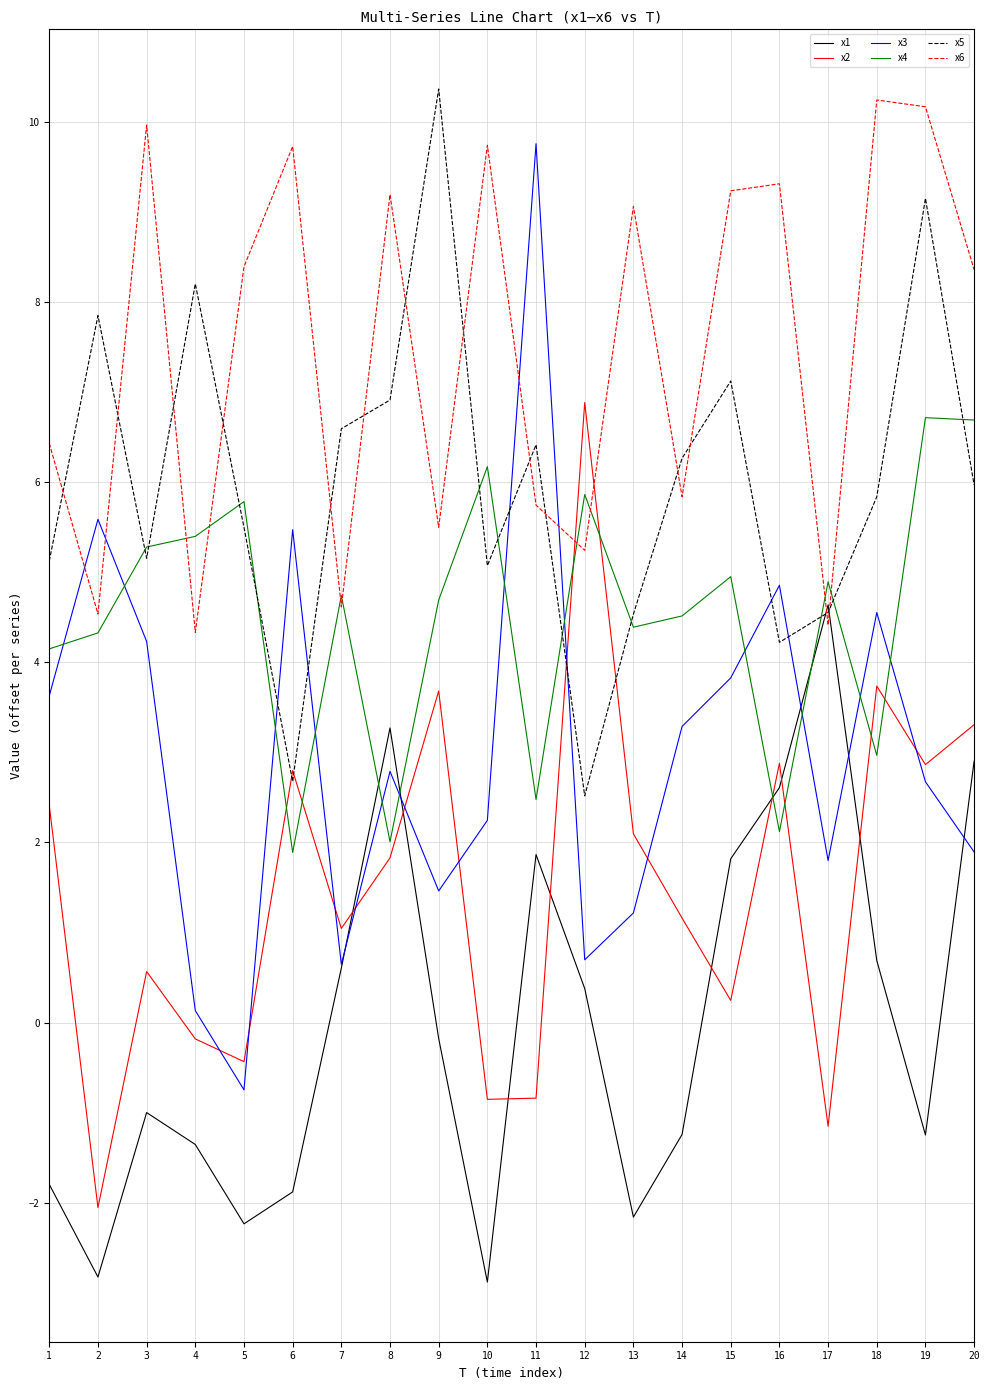

After their last crossing, which series has the higher values: x4 or x2?

x4